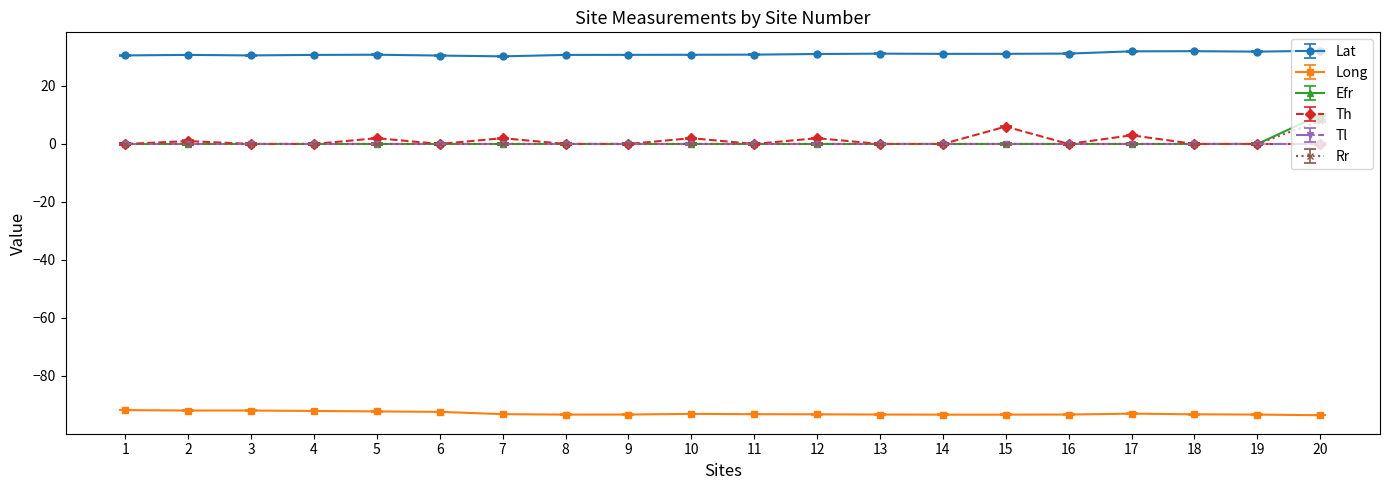

What is the difference between the highest and lowest values at 19?

125.2